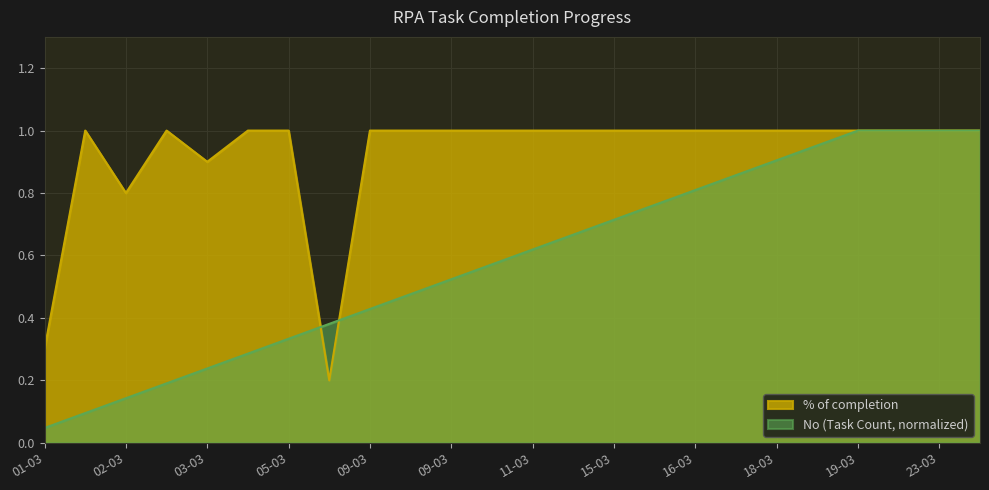

What is the sum of the No (Task Count) values at 19-03 and 09-03?

1.5